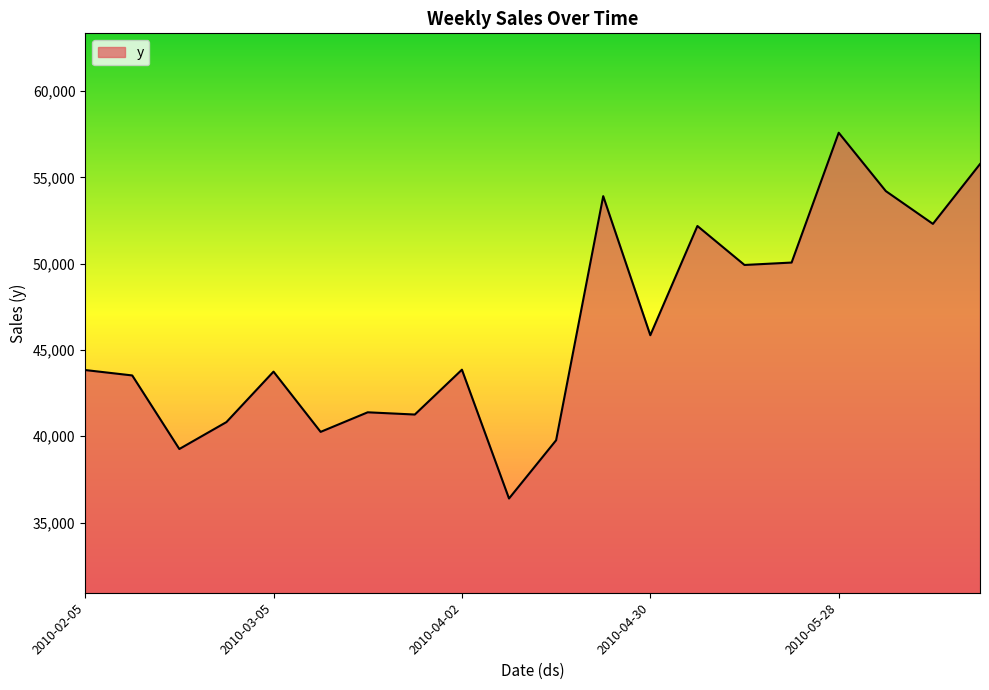

What is the smallest value displayed?

36393.3